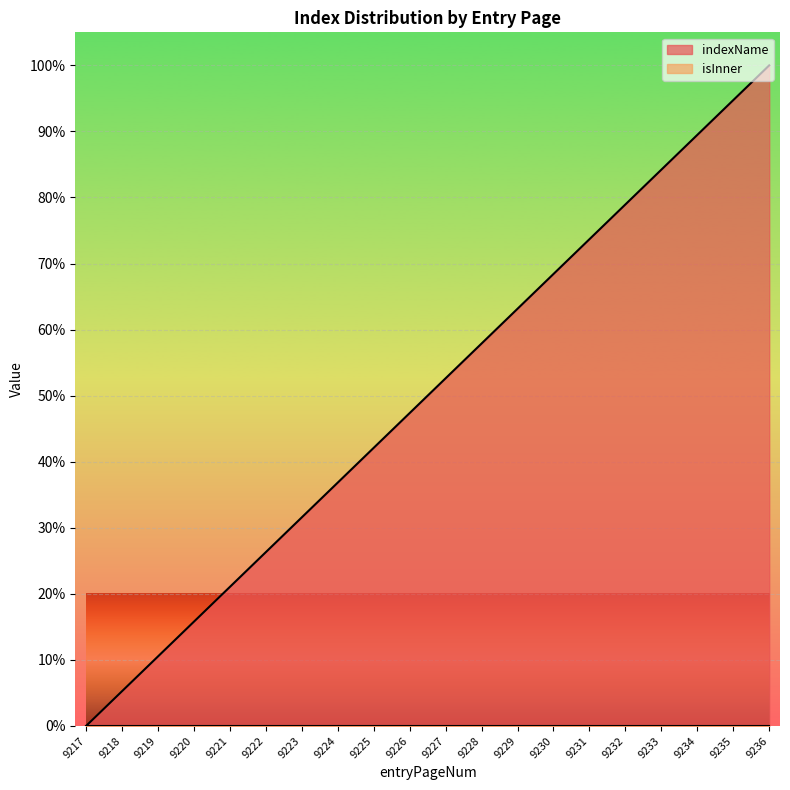

True or false: there are more than 1 points higher than both neighbors.

False